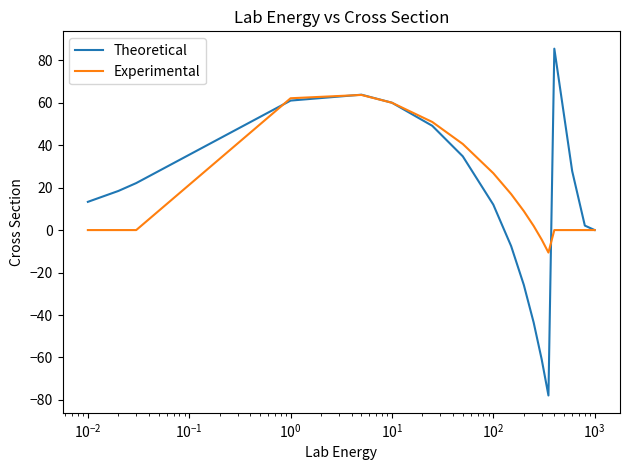

What is the smallest value displayed?

-77.9